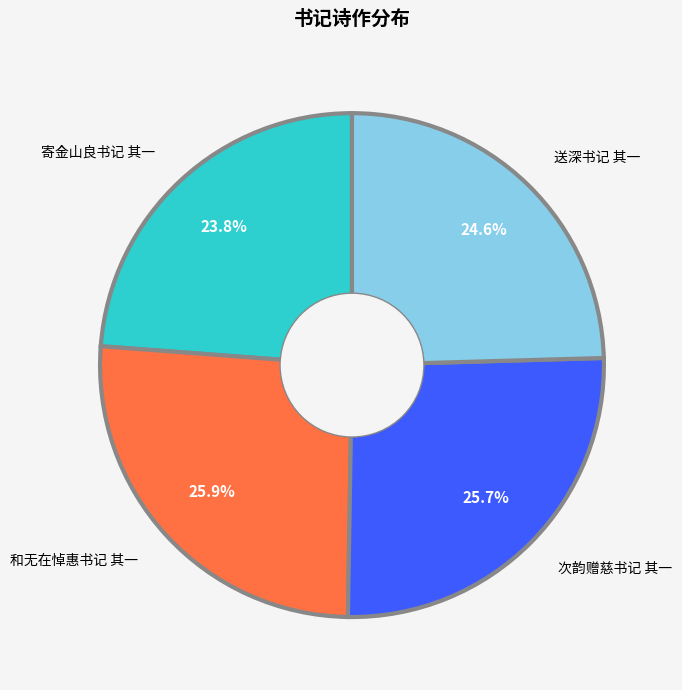

To the nearest percent, what portion does 寄金山良书记 其一 represent?

24%